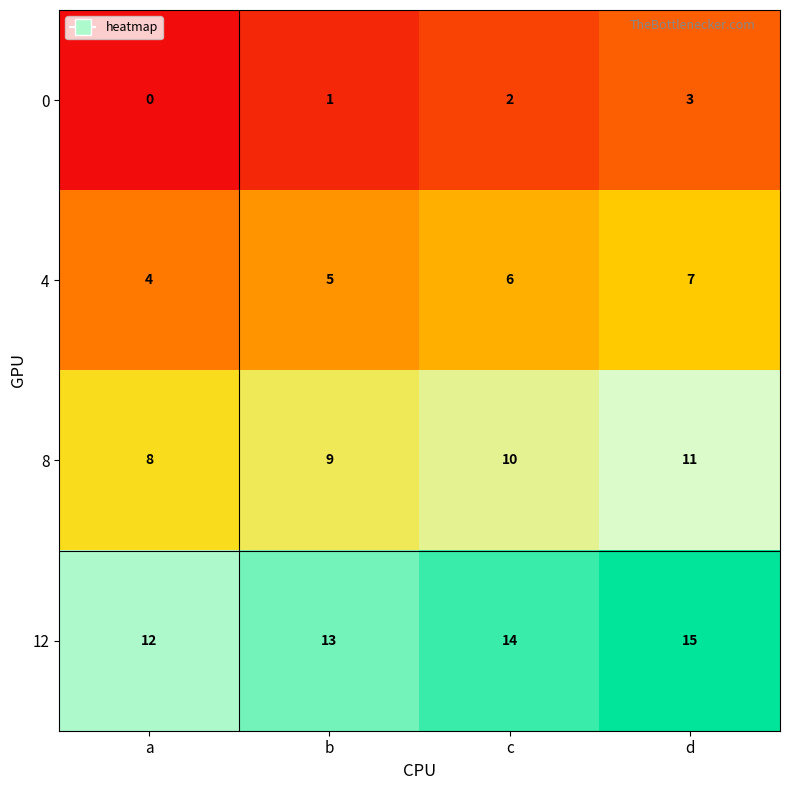

What is the difference between the maximum and minimum values in the 4 series?

3